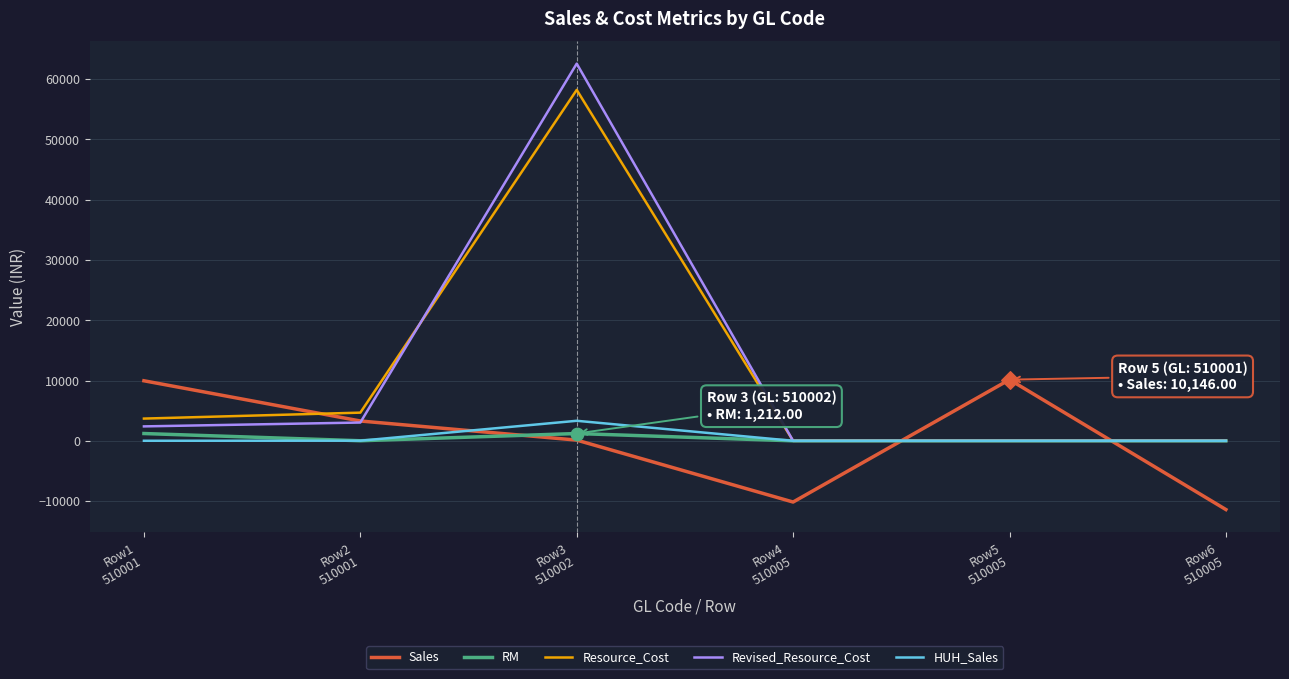

Which series has the widest spread of values?

Revised_Resource_Cost